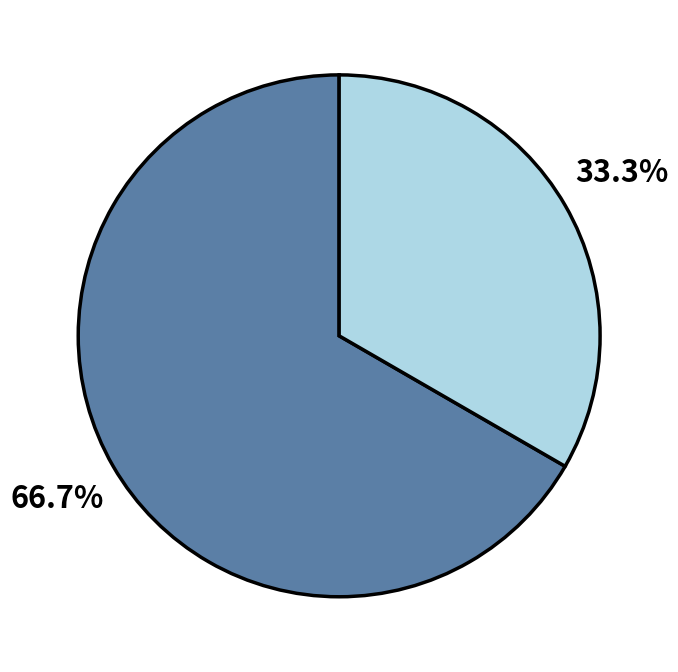

Is there any slice that represents more than half of the pie?

Yes